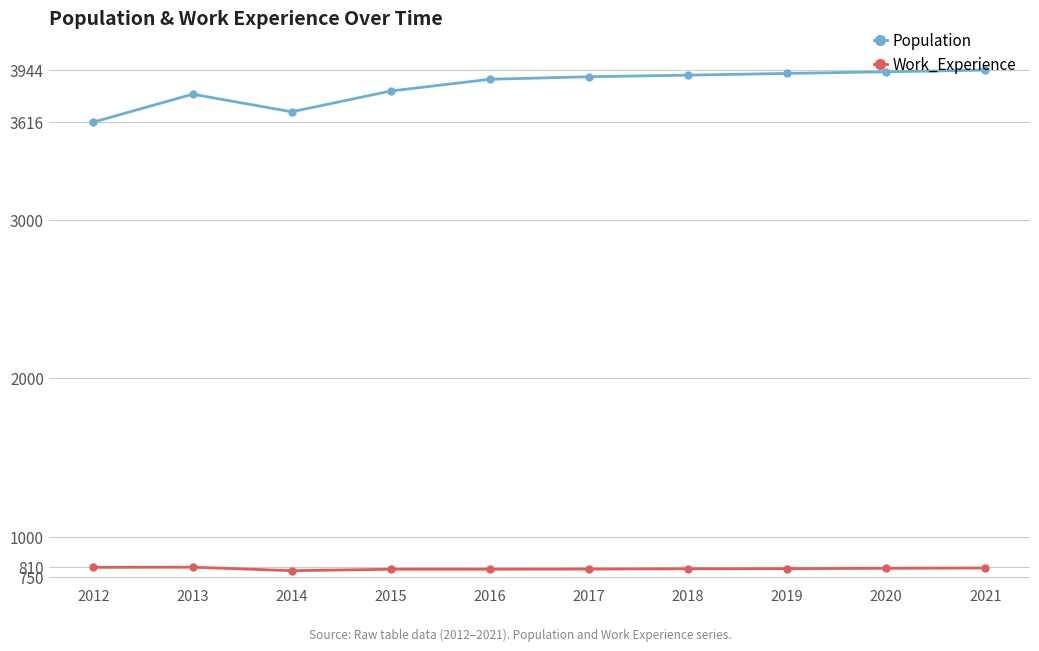

What is the sum of all Population values?

38401